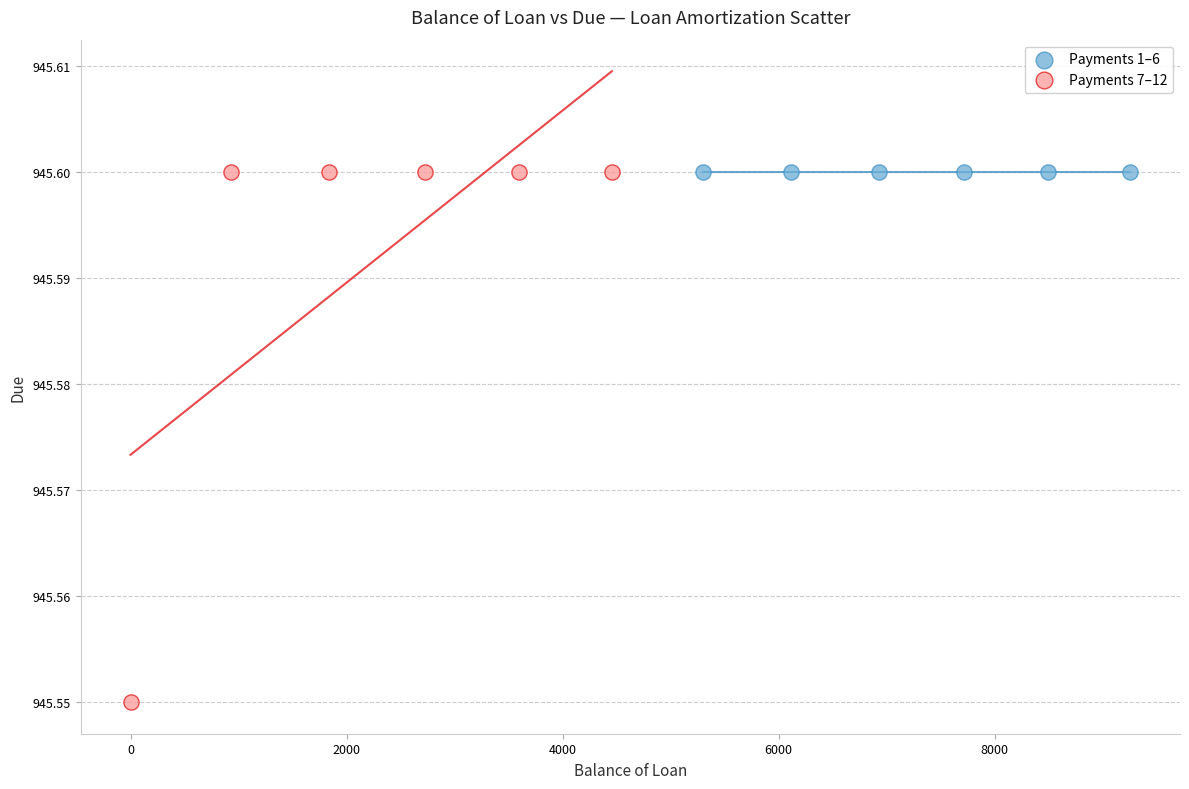

Which series reaches the minimum Y coordinate?

Payments 7–12